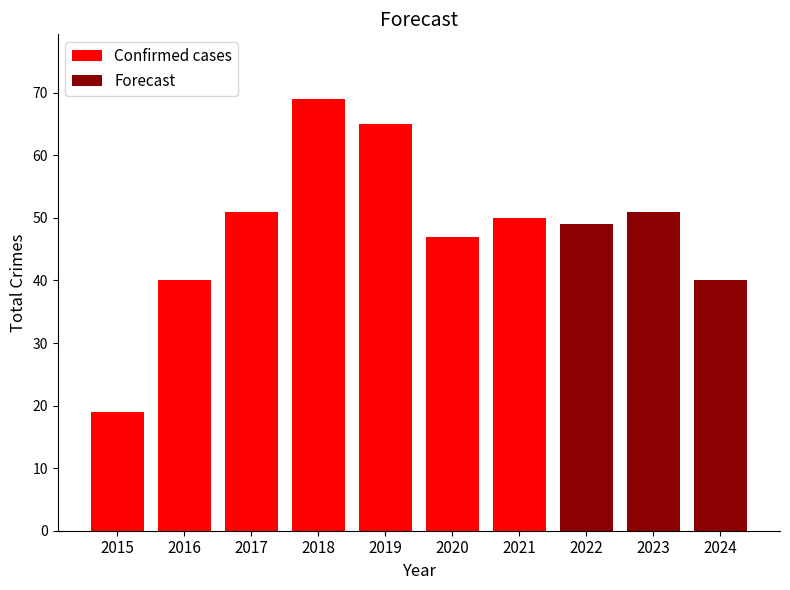

What is the sum of all Confirmed cases values?

341